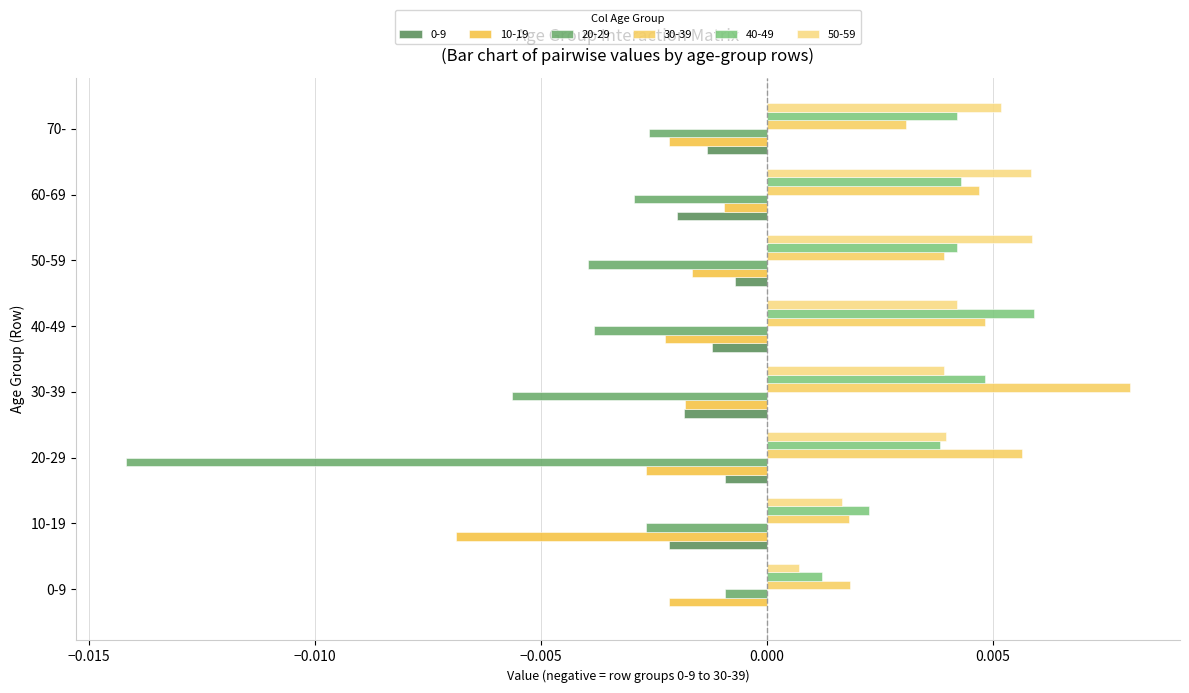

The value of 0-9 at 30-39 is -0.0. True or false?

False